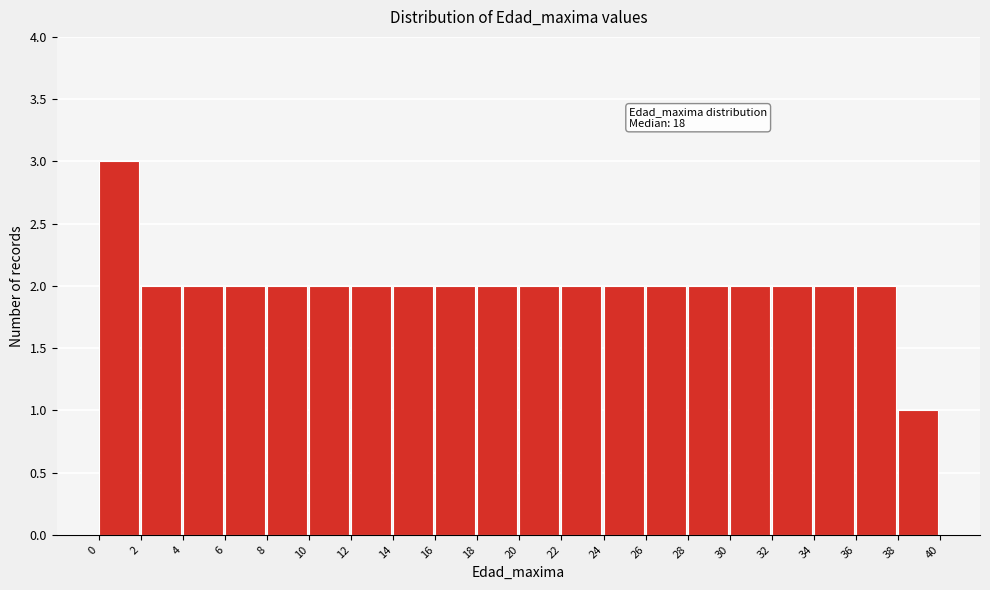

Which range on the x-axis has the tallest bar?

0 to 2